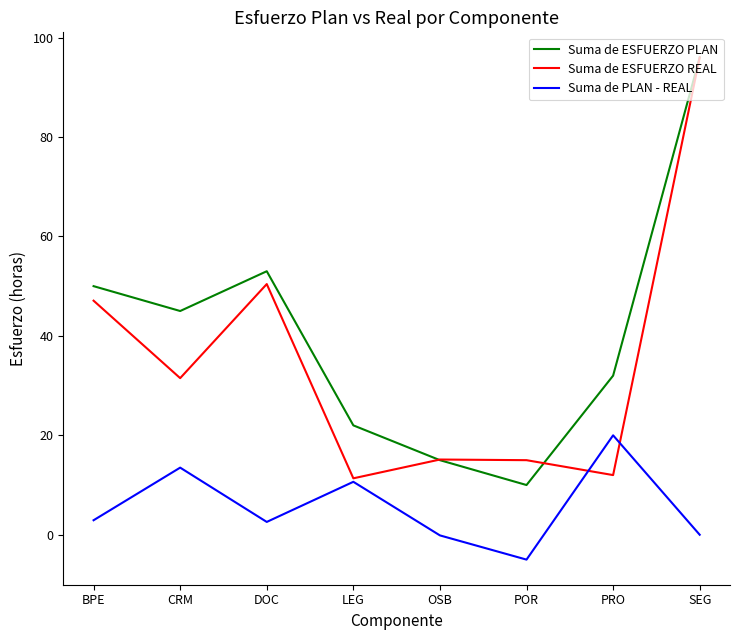

In Suma de ESFUERZO PLAN, how many points are higher than both neighbors (excluding endpoints)?

1